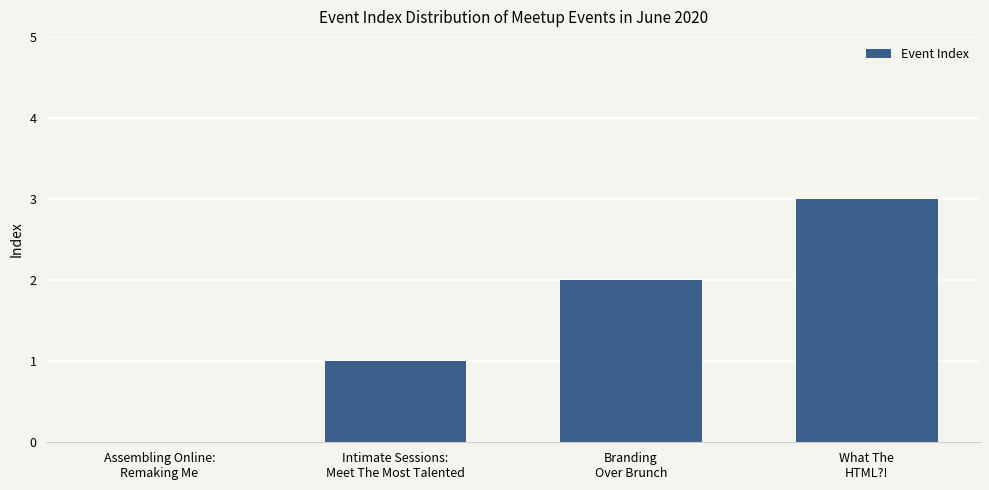

Reading left to right, what are all the values shown in this chart?

Assembling Online:
Remaking Me=0	Intimate Sessions:
Meet The Most Talented=1	Branding
Over Brunch=2	What The
HTML?!=3